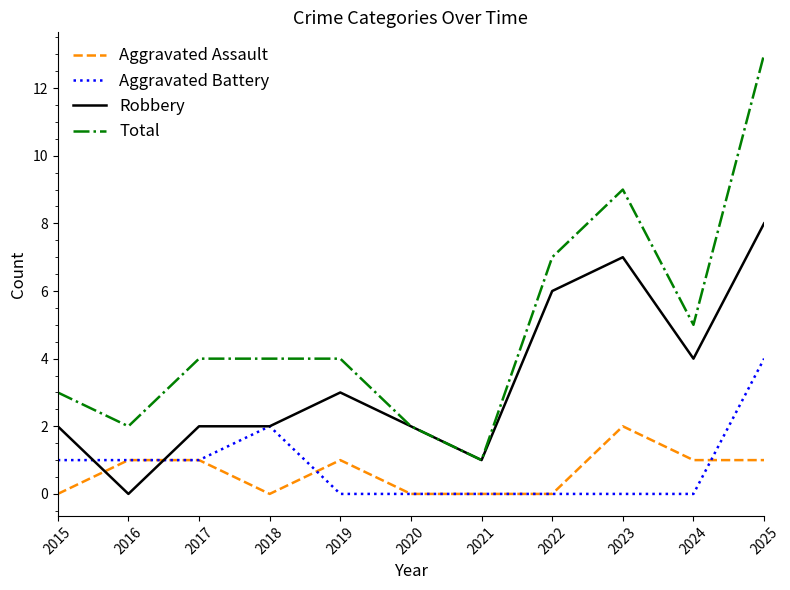

At which category is the sum across all series the highest?

2025